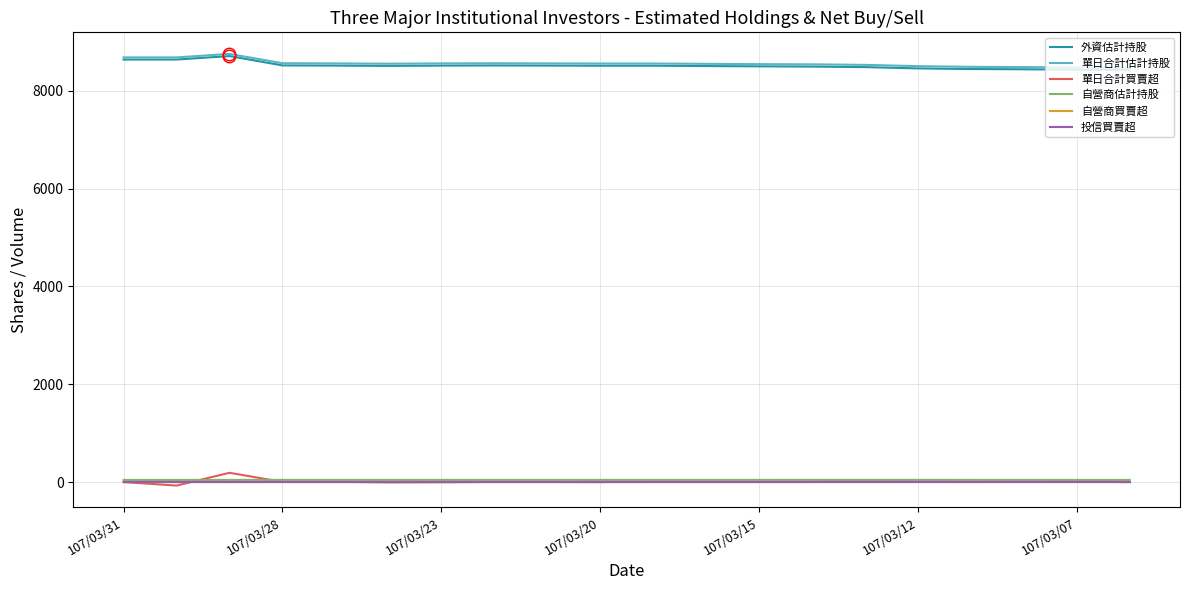

True or false: 單日合計估計持股 and 單日合計買賣超 intersect in this chart.

False